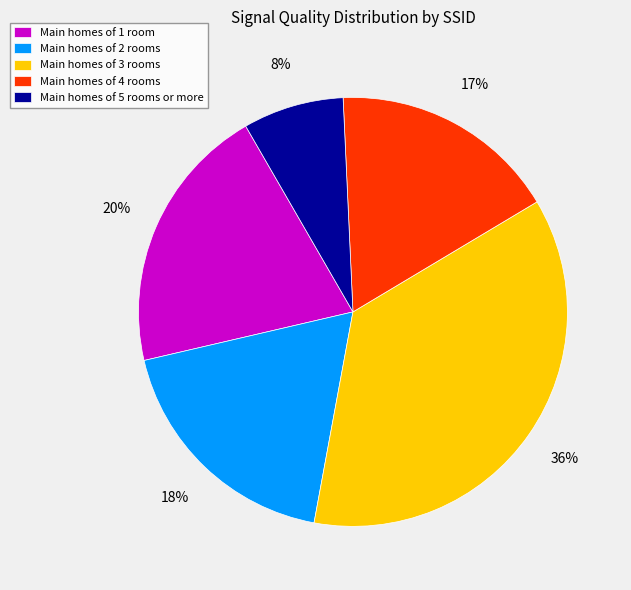

To the nearest percent, what is the difference between the Main homes of 4 rooms and Main homes of 1 room slice percentages?

3%